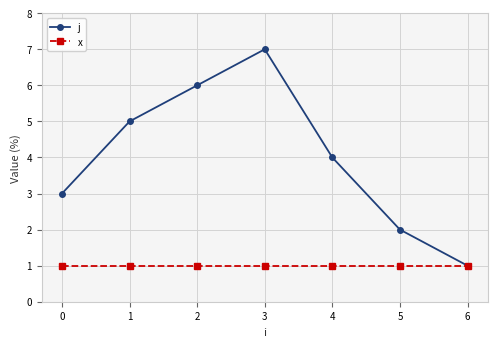

At which category does j reach its first local peak?

3